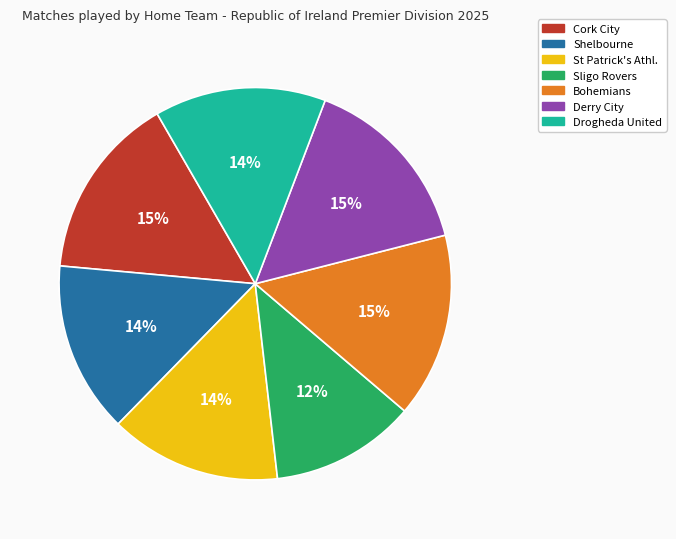

What percentage is the Shelbourne slice, to the nearest percent?

14%